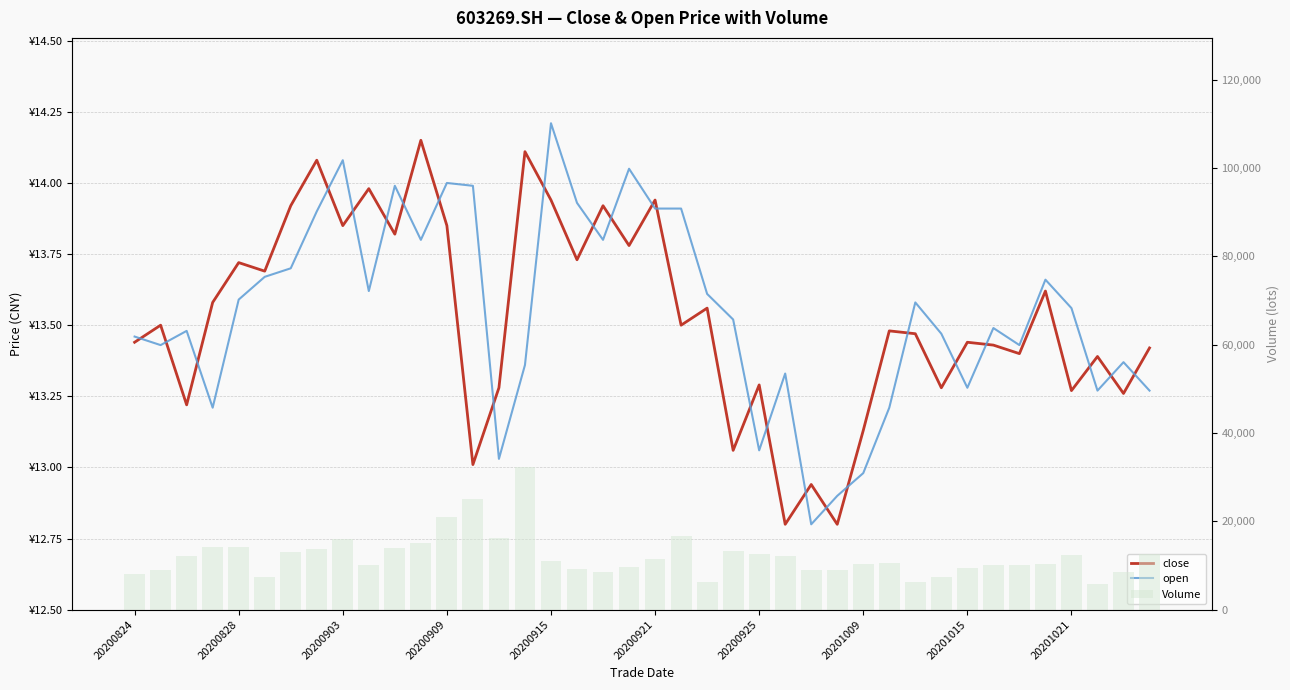

What is the maximum value for Volume?

32356.8